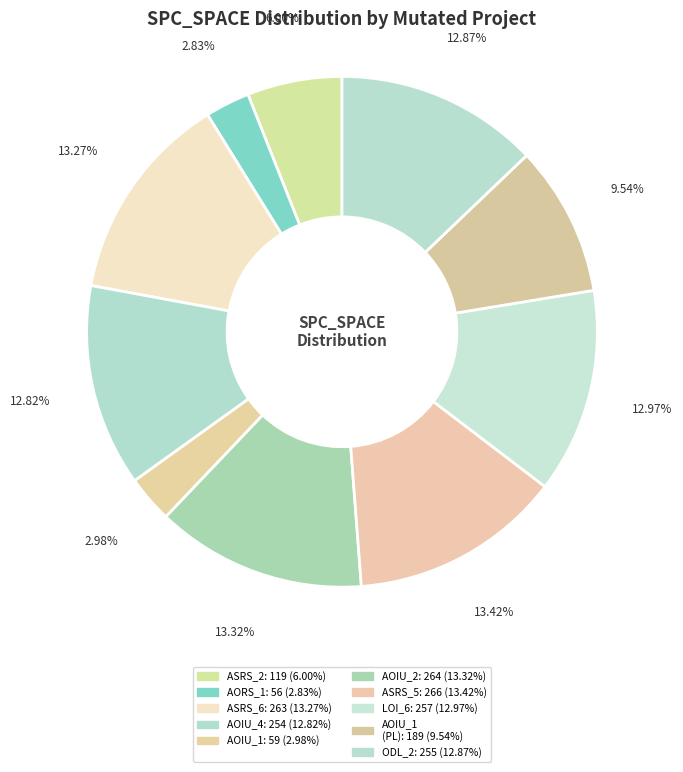

To the nearest percent, what is the average slice percentage?

10%